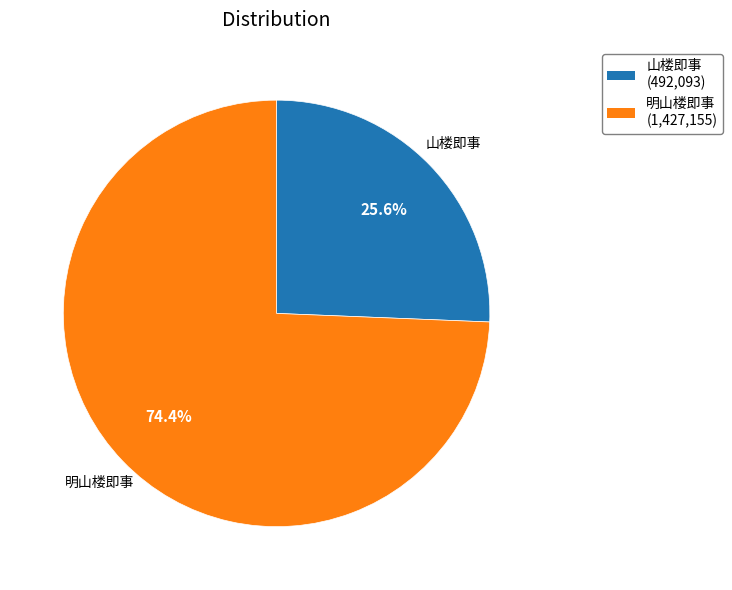

What is the largest slice in the pie chart?

明山楼即事